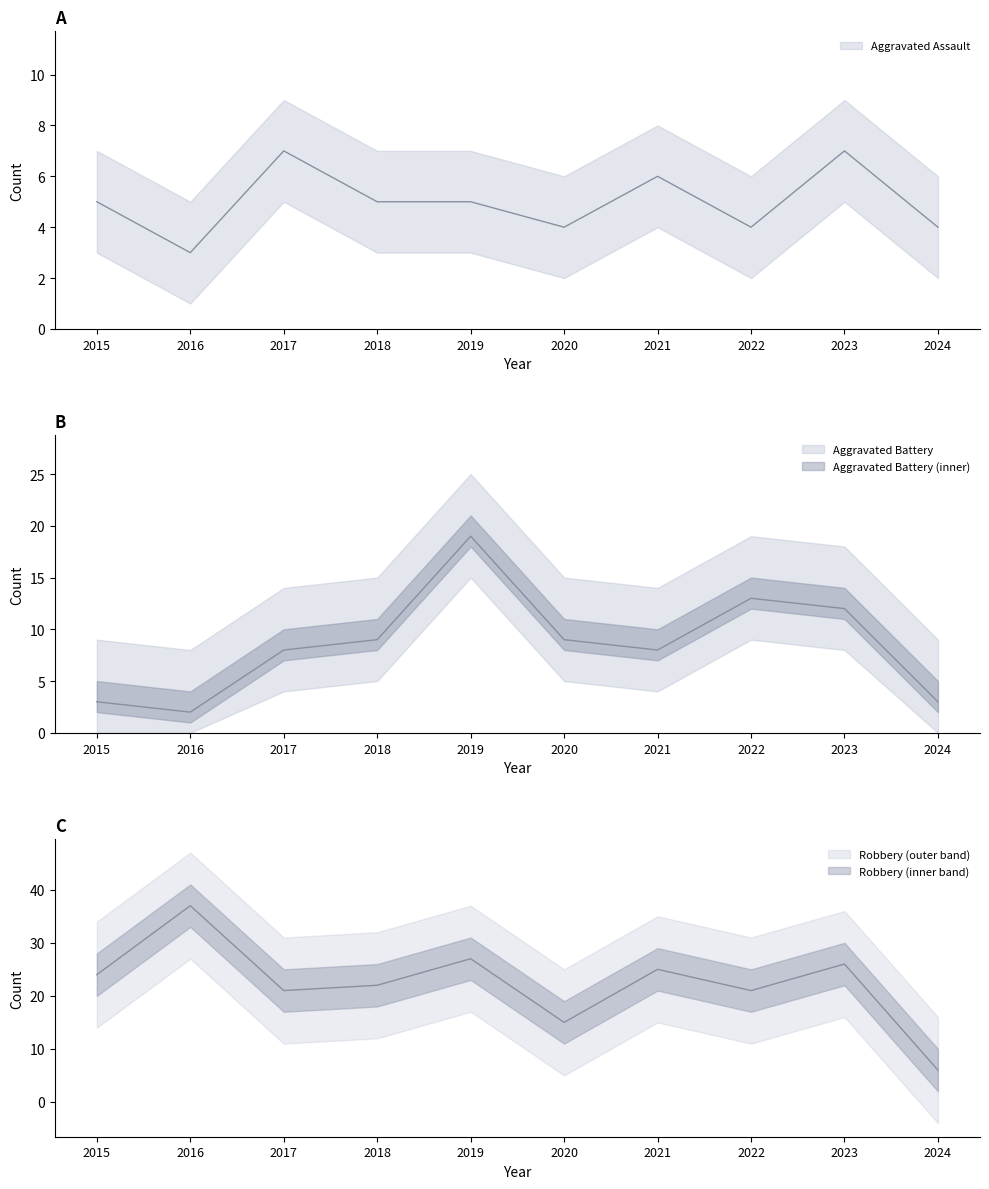

Reading right to left, list all the values displayed in this chart.

Aggravated Assault: 2024=4	2023=7	2022=4	2021=6	2020=4	2019=5	2018=5	2017=7	2016=3	2015=5
Aggravated Battery: 2024=3	2023=12	2022=13	2021=8	2020=9	2019=19	2018=9	2017=8	2016=2	2015=3
Robbery: 2024=6	2023=26	2022=21	2021=25	2020=15	2019=27	2018=22	2017=21	2016=37	2015=24